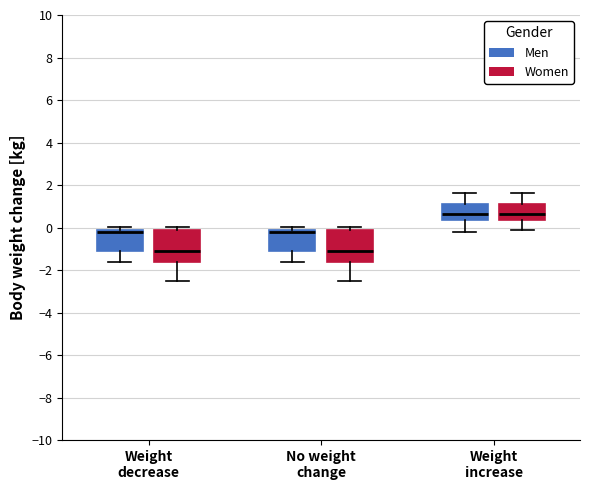

Where is the lower edge of the box for Weight decrease (Women) on the y-axis? The values are not printed on the chart, so give them approximately, as read against the axis.

-1.6